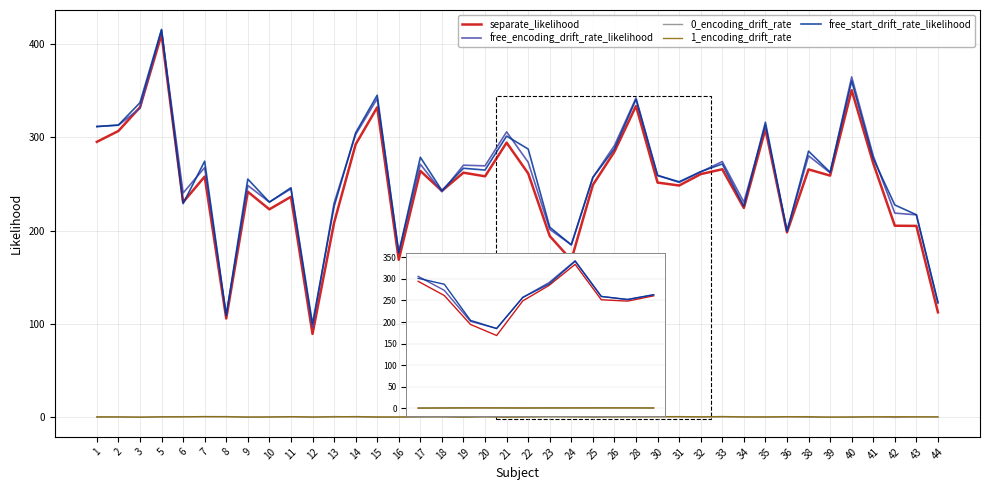

How many values in the free_start_drift_rate_likelihood series exceed 263?

20